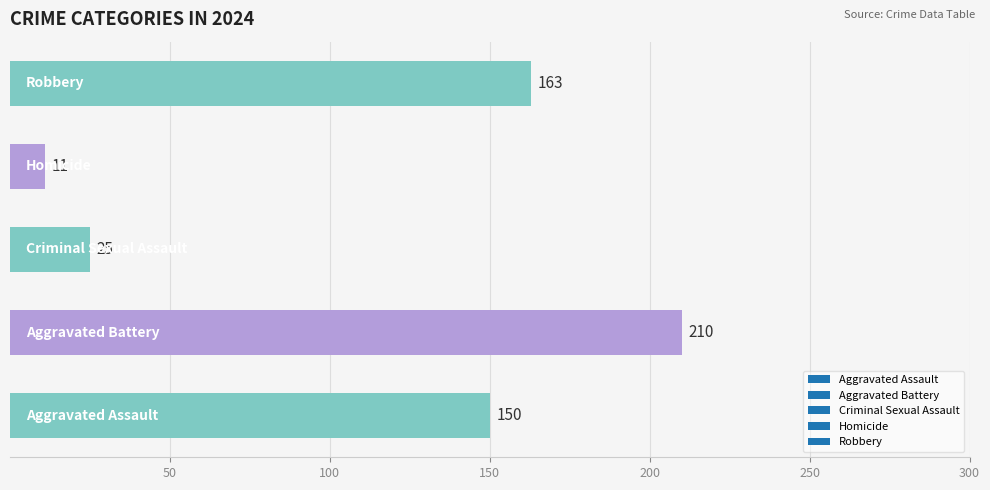

How many data points does each series have?

5